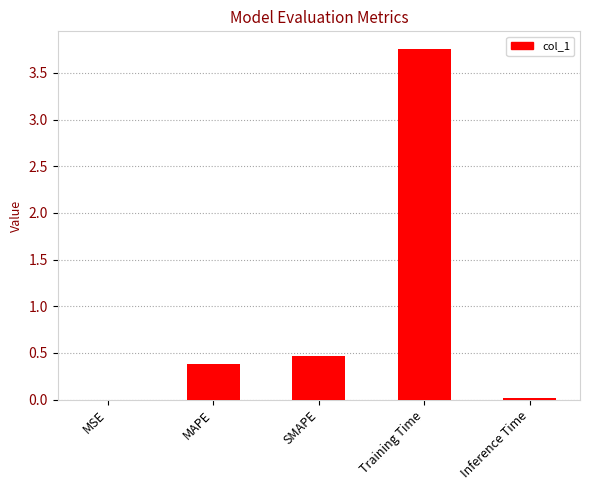

At which category does the chart reach its peak across all series?

Training Time